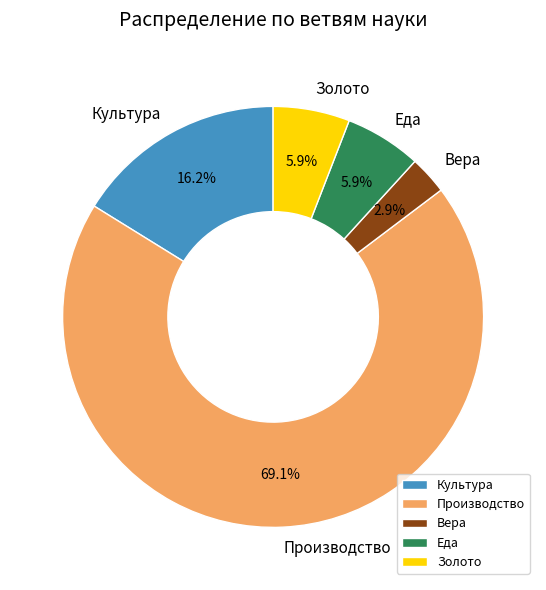

Which slice is the largest?

Производство